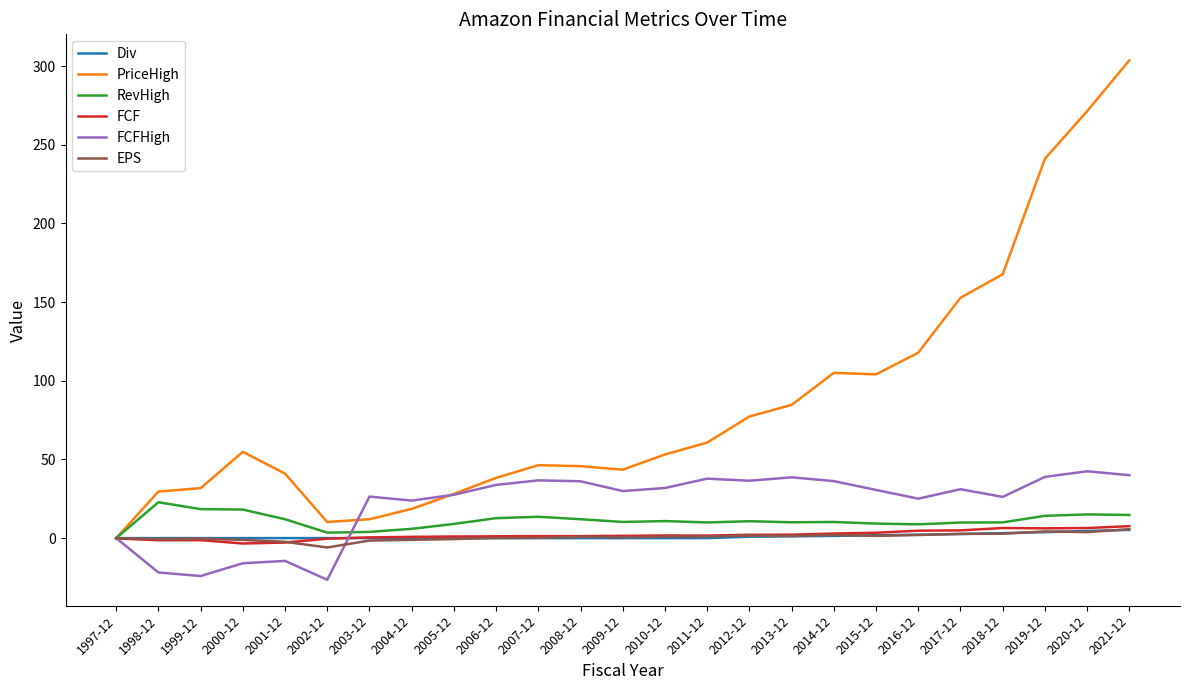

Which label corresponds to the largest value in the chart?

2021-12